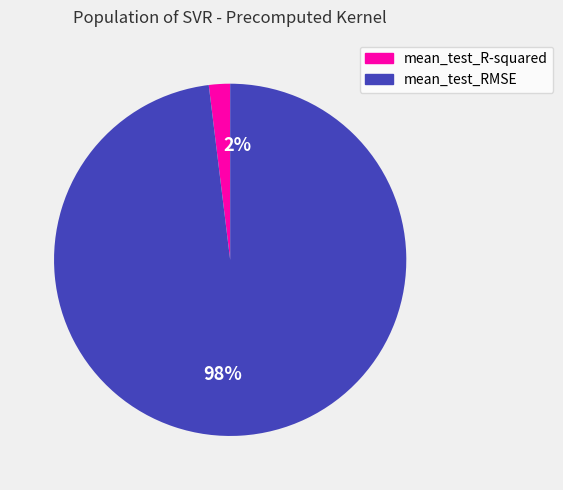

Does mean_test_R-squared account for over 50% of the chart?

No